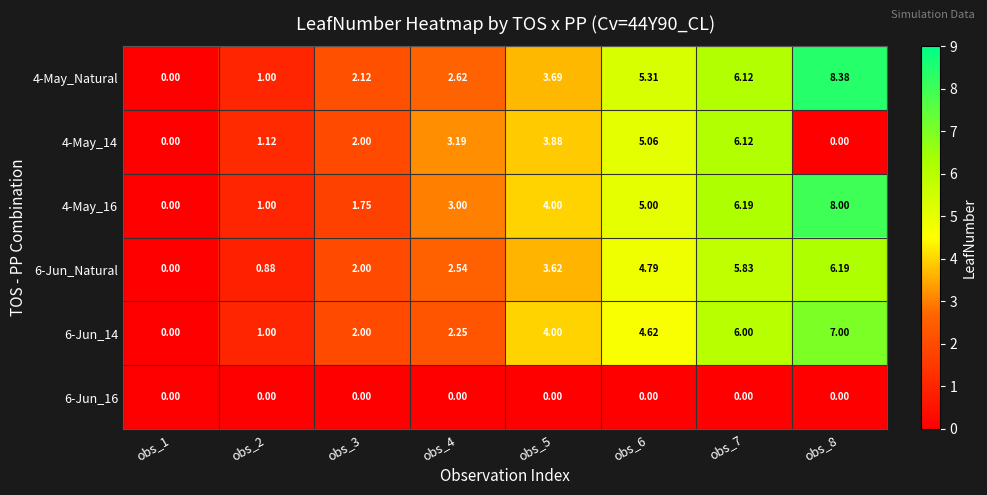

Is the value of 4-May_Natural at obs_6 greater than the value of 6-Jun_16 at obs_6?

Yes